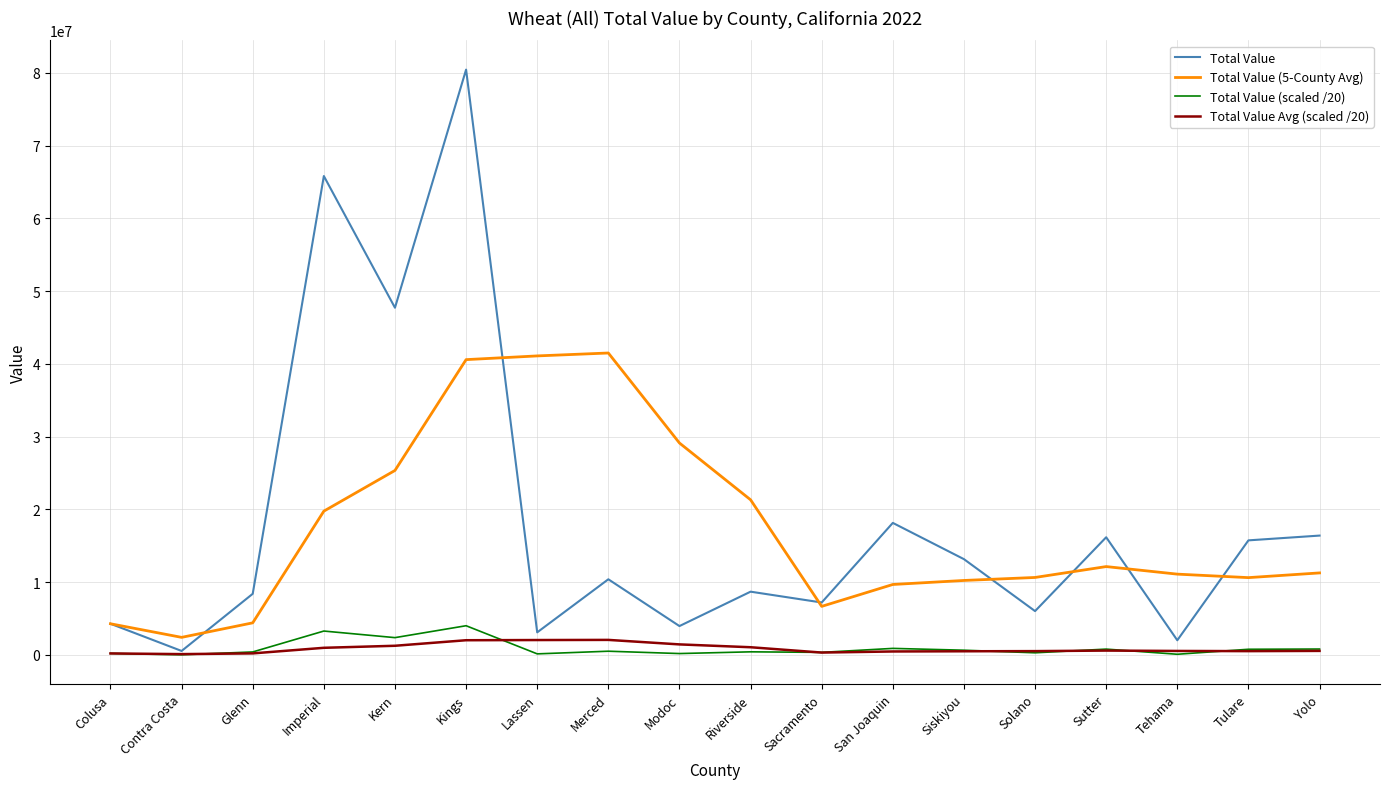

Is the value of Total Value at Siskiyou greater than the value of Total Value (scaled /20) at Sacramento?

Yes